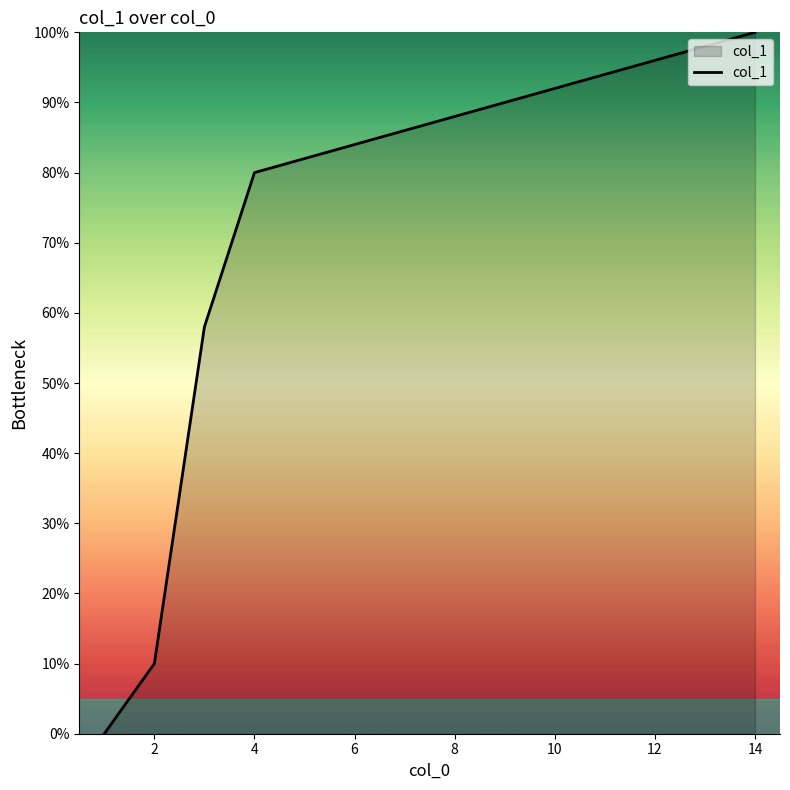

What is the greatest value displayed?

100.0